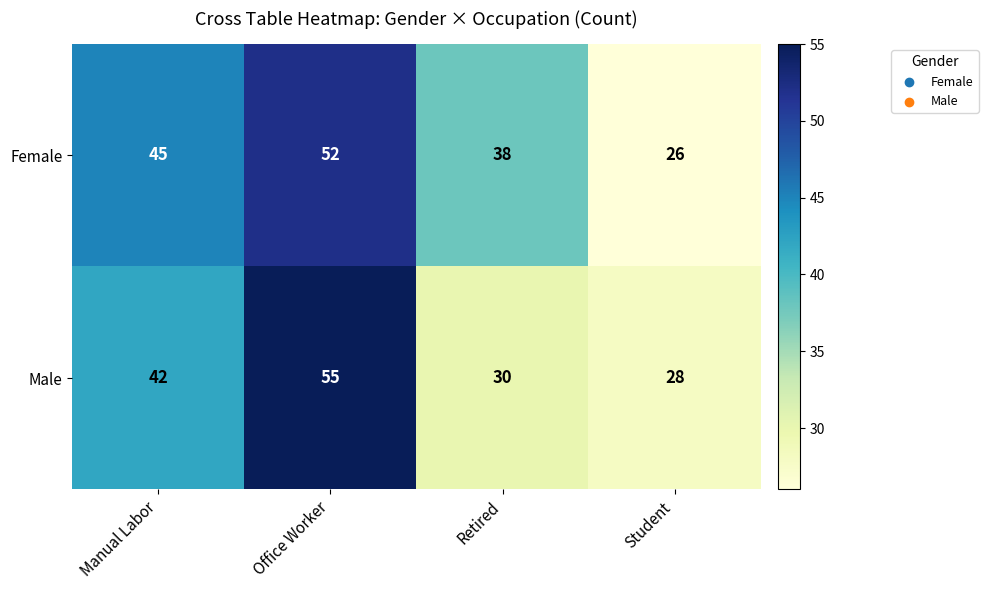

Which series has the largest range (max minus min)?

Male